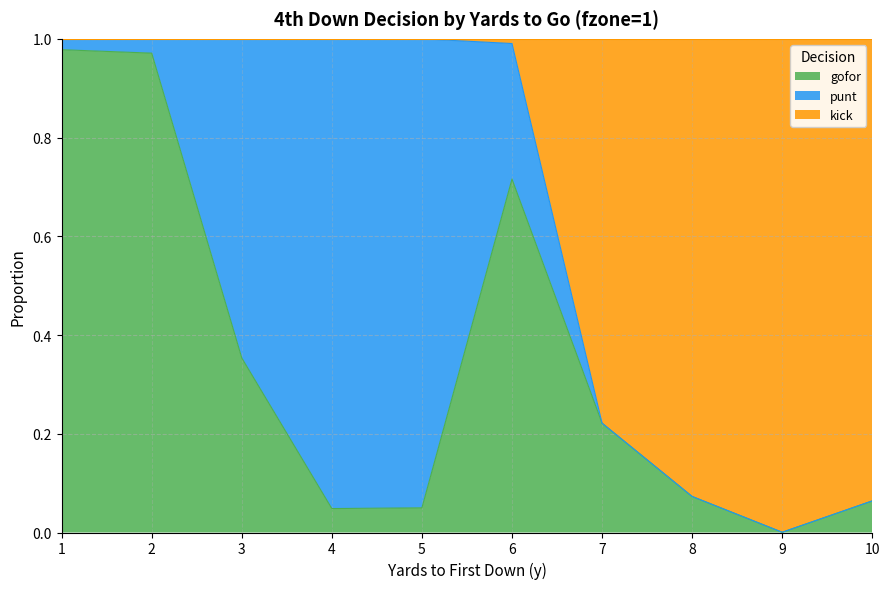

What is the difference between the second highest and second lowest values in the gofor series?

0.9